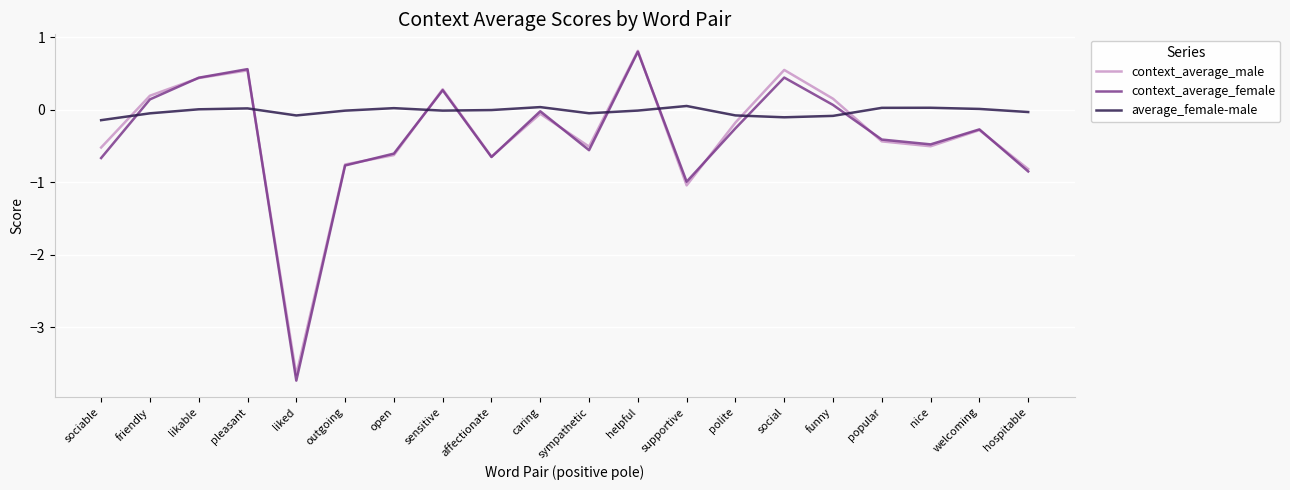

Does the chart have visible grid lines?

Yes